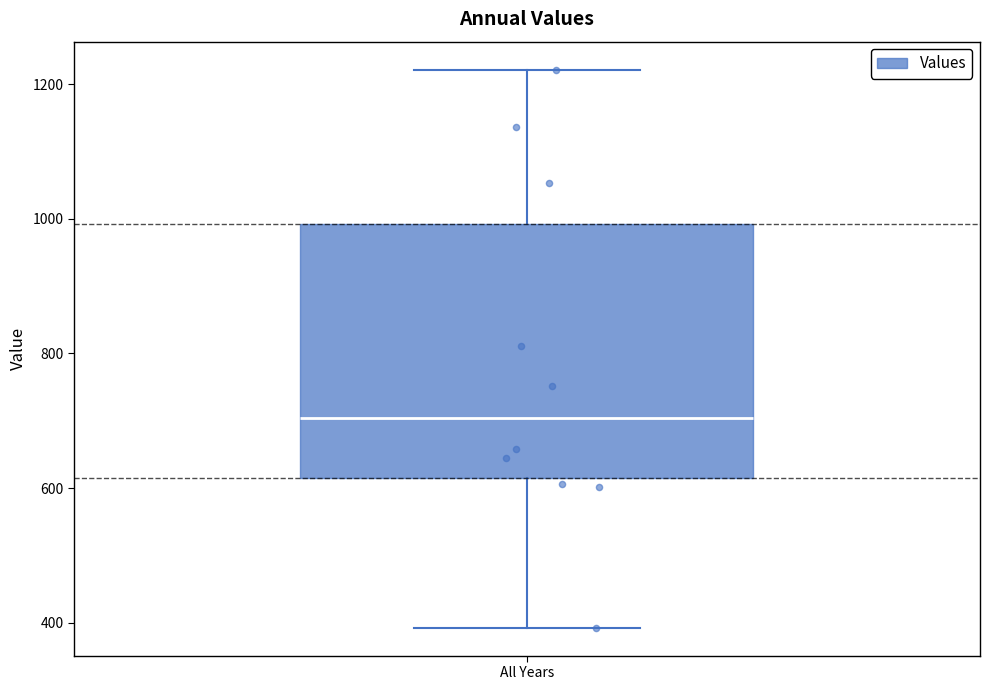

Read this box plot against the y-axis: the position of the median line, the range covered by the box, and the ends of both whiskers. The values are not printed on the chart, so give them approximately, as read against the axis.

median 700, box 620 to 1000, whiskers 400 to 1220